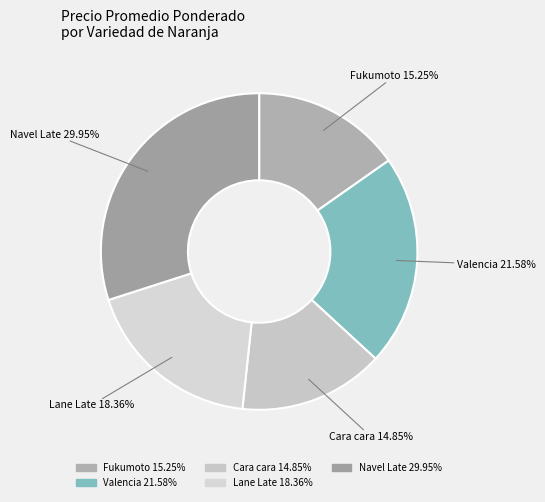

To the nearest percent, what is the average slice percentage?

20%